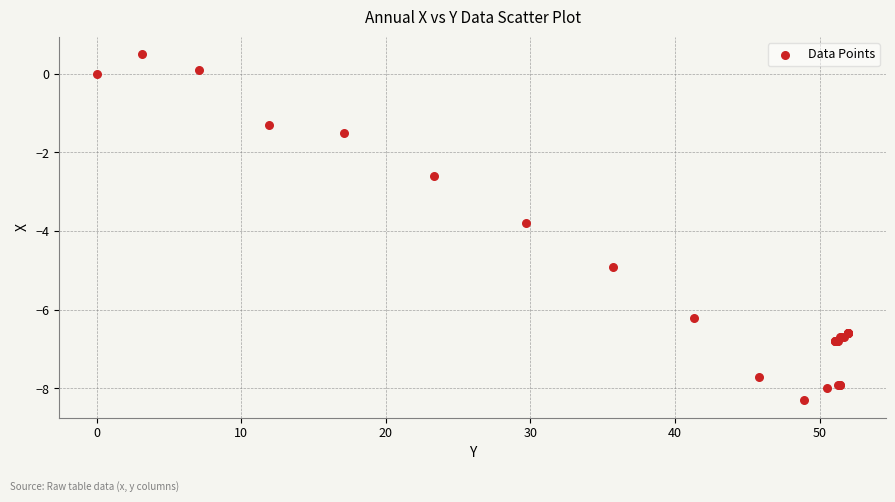

What Y value in the scatter plot is closest to -3?

-2.6